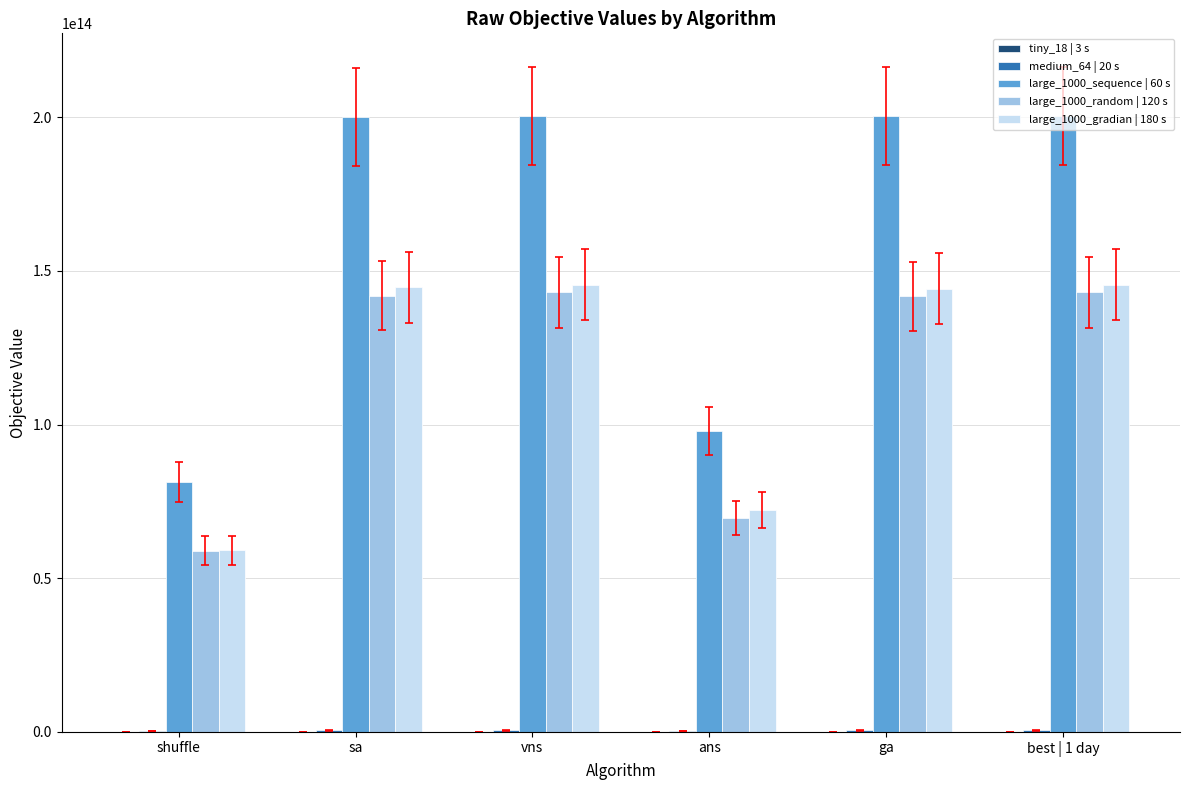

True or false: large_1000_sequence | 60 s has a value of 200192986889019 at sa.

True